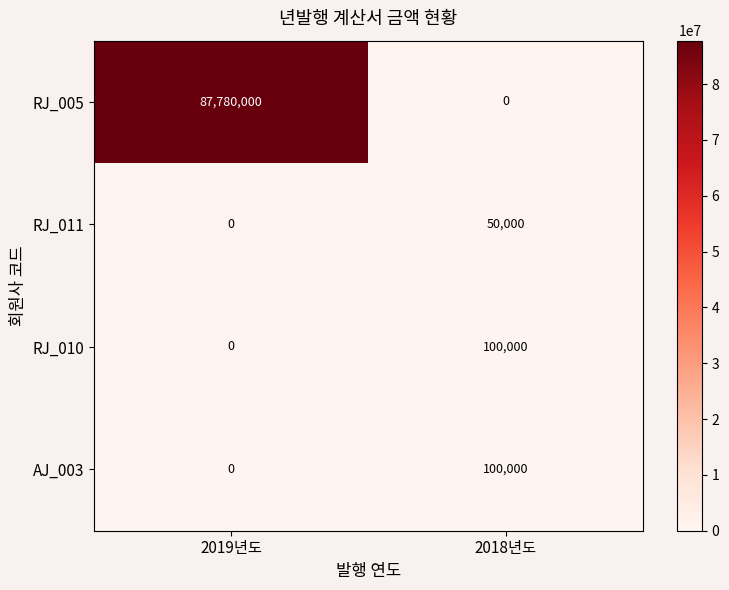

Count the number of categories in the chart.

2